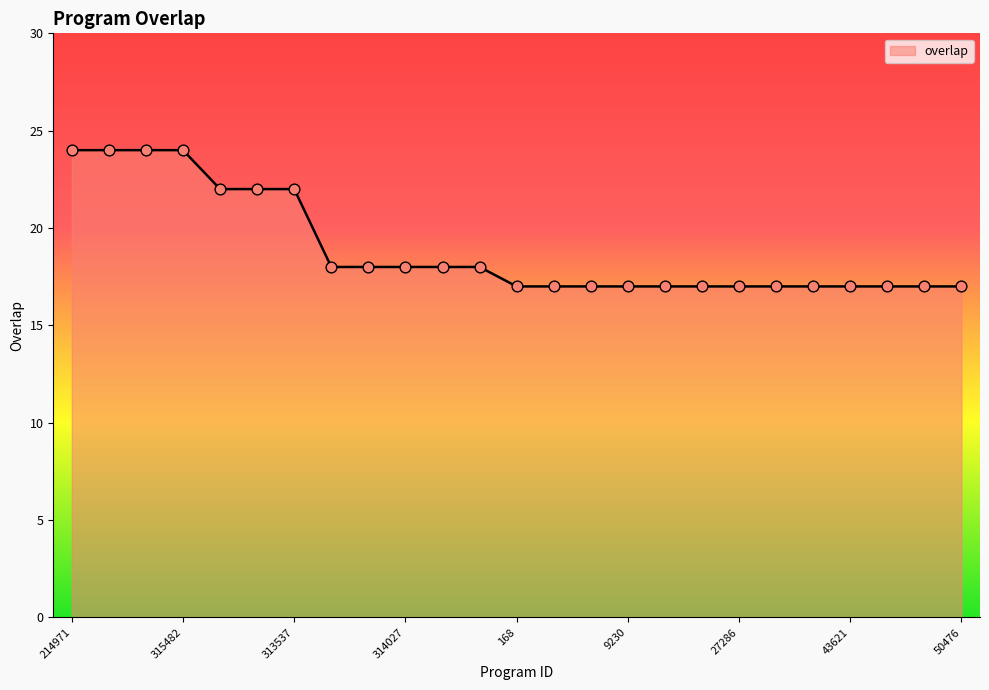

What is the greatest value displayed?

24